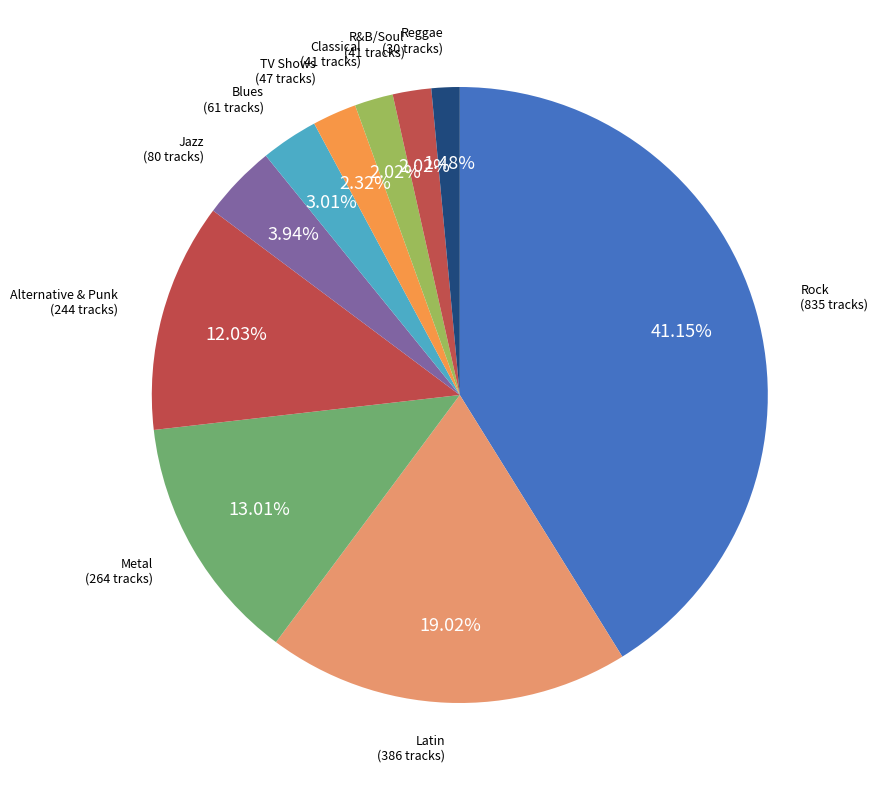

To the nearest percent, what portion does Classical represent?

2%